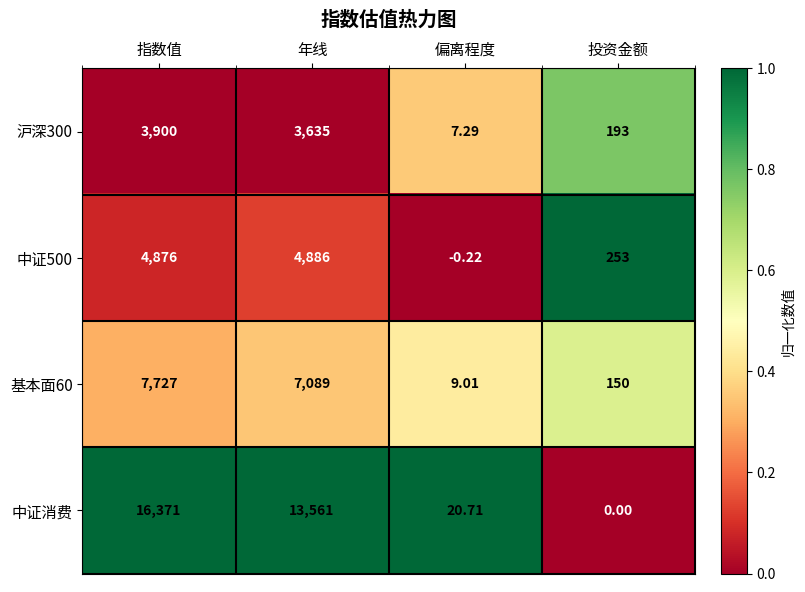

Where does the 中证消费 series first go above 13561?

指数值